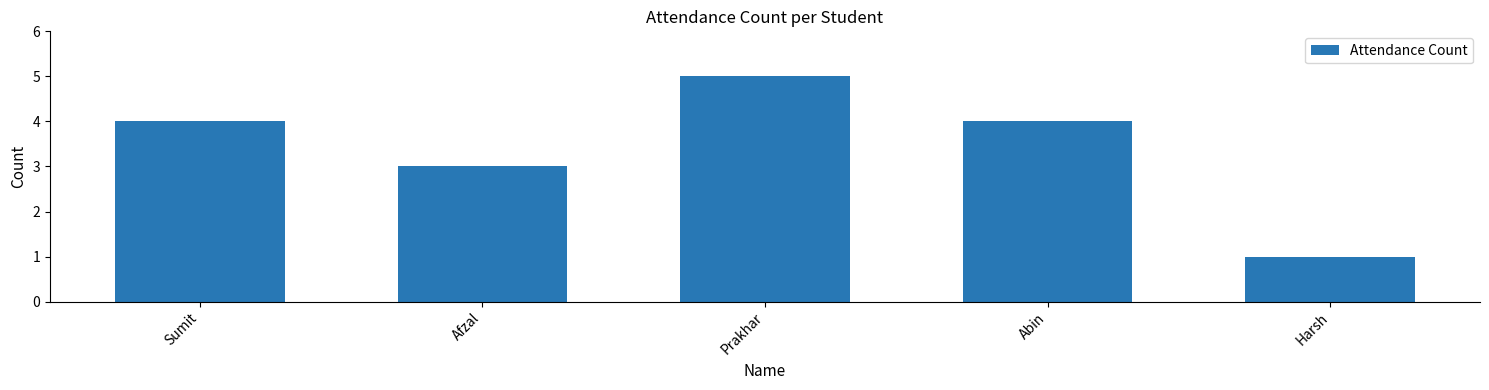

Is it true that the value at Harsh is 0?

False